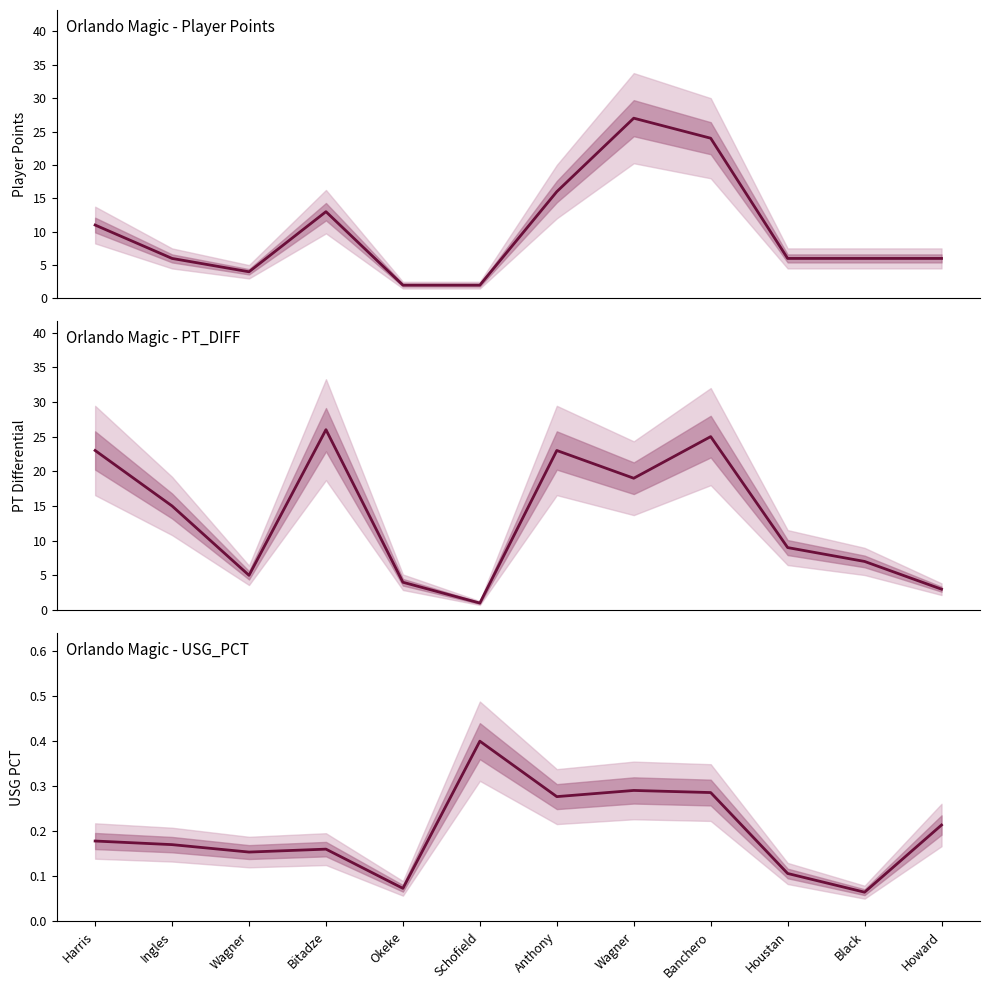

At which category is the sum across all series the highest?

Banchero